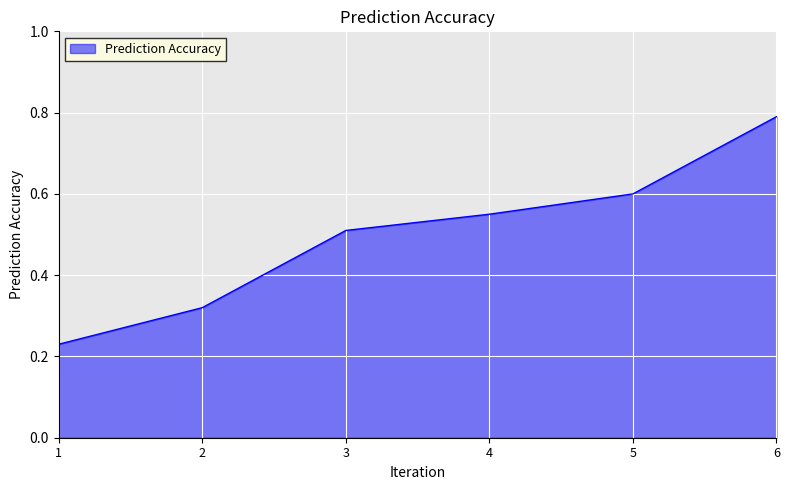

How many lines are shown in the chart?

1